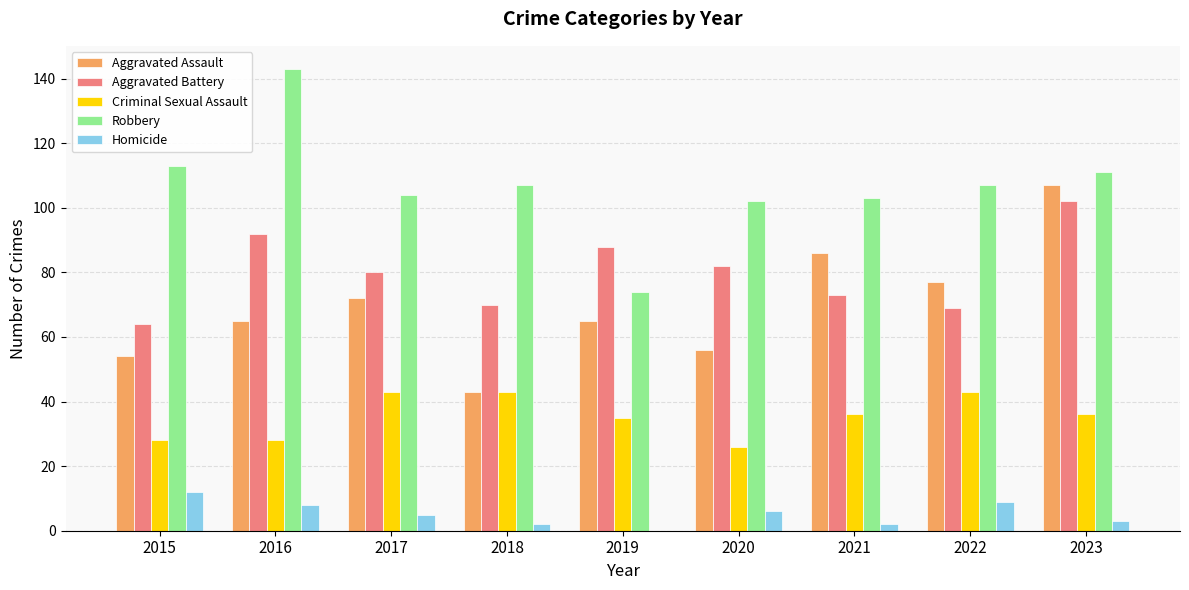

What is the total value across all series at 2015?

271